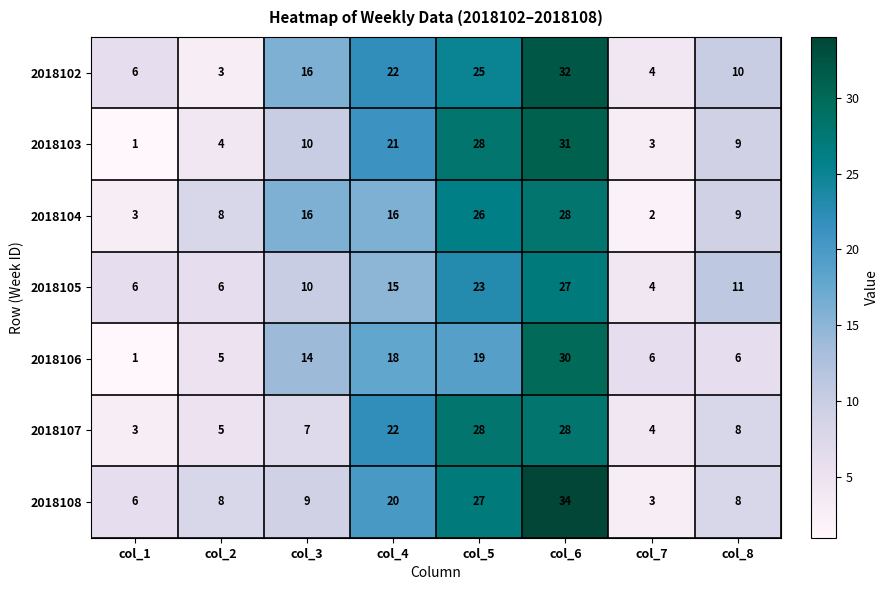

True or false: 2018107 has a value of 7 at col_3.

True